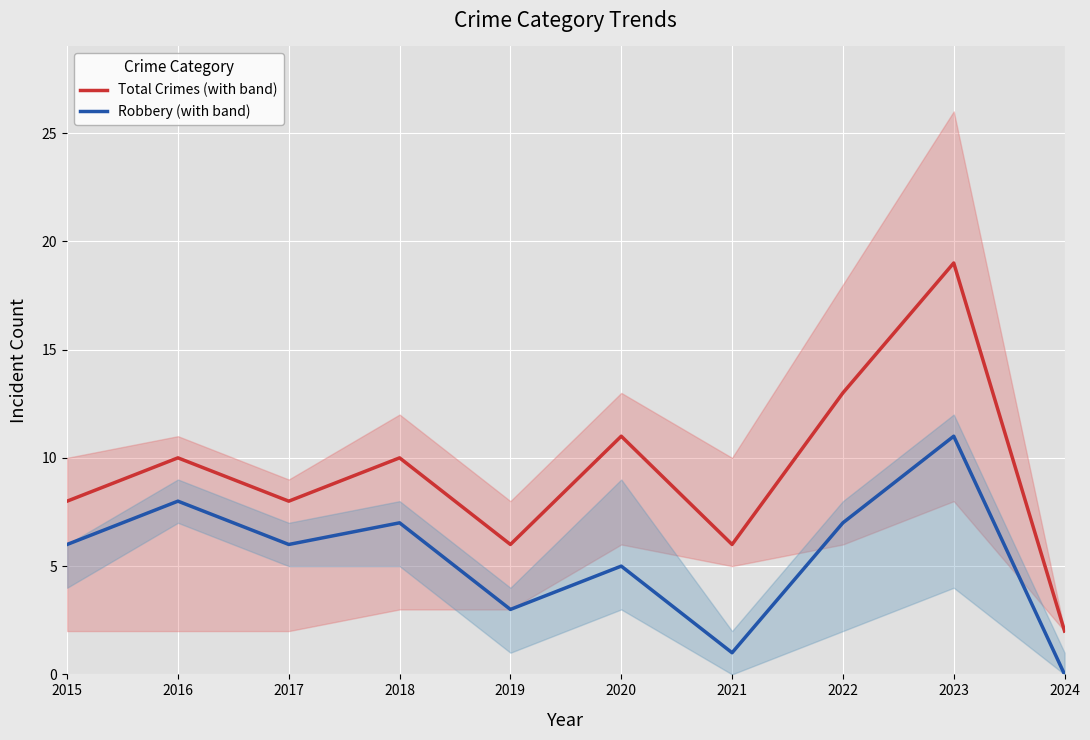

True or false: Total Crimes (with band) and Robbery (with band) intersect in this chart.

False